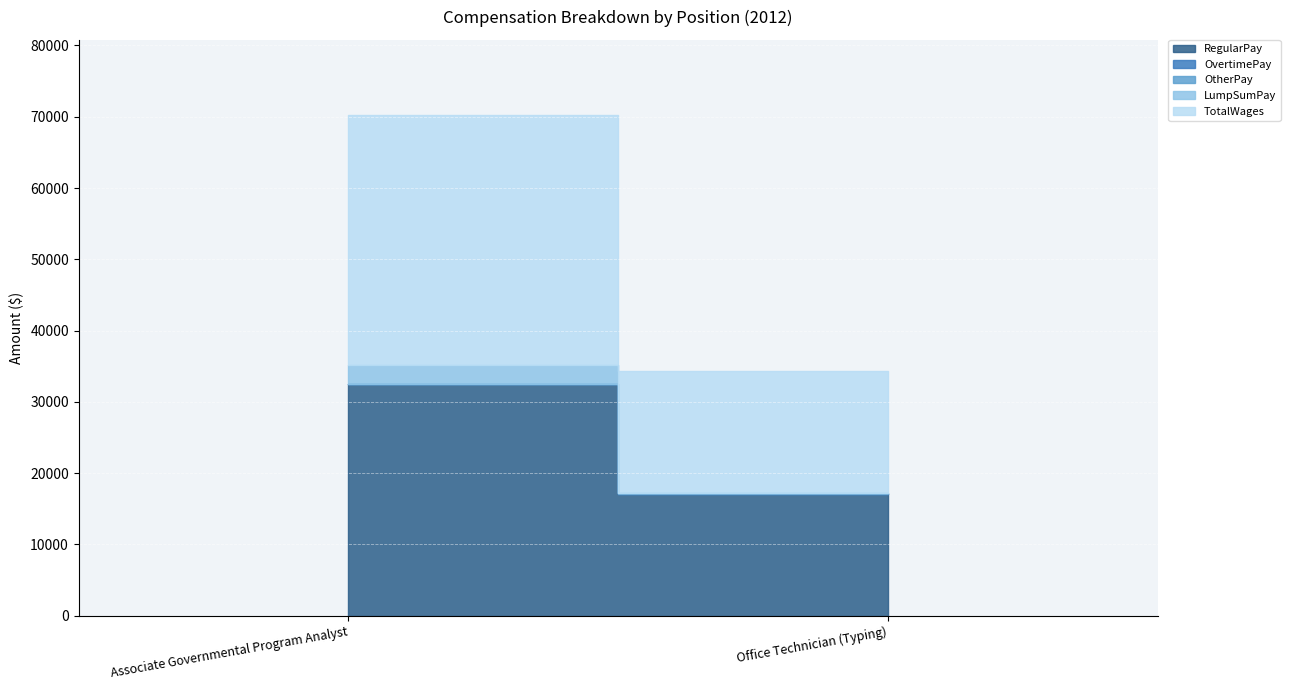

Which category has the lowest value in the LumpSumPay series?

Office Technician (Typing)